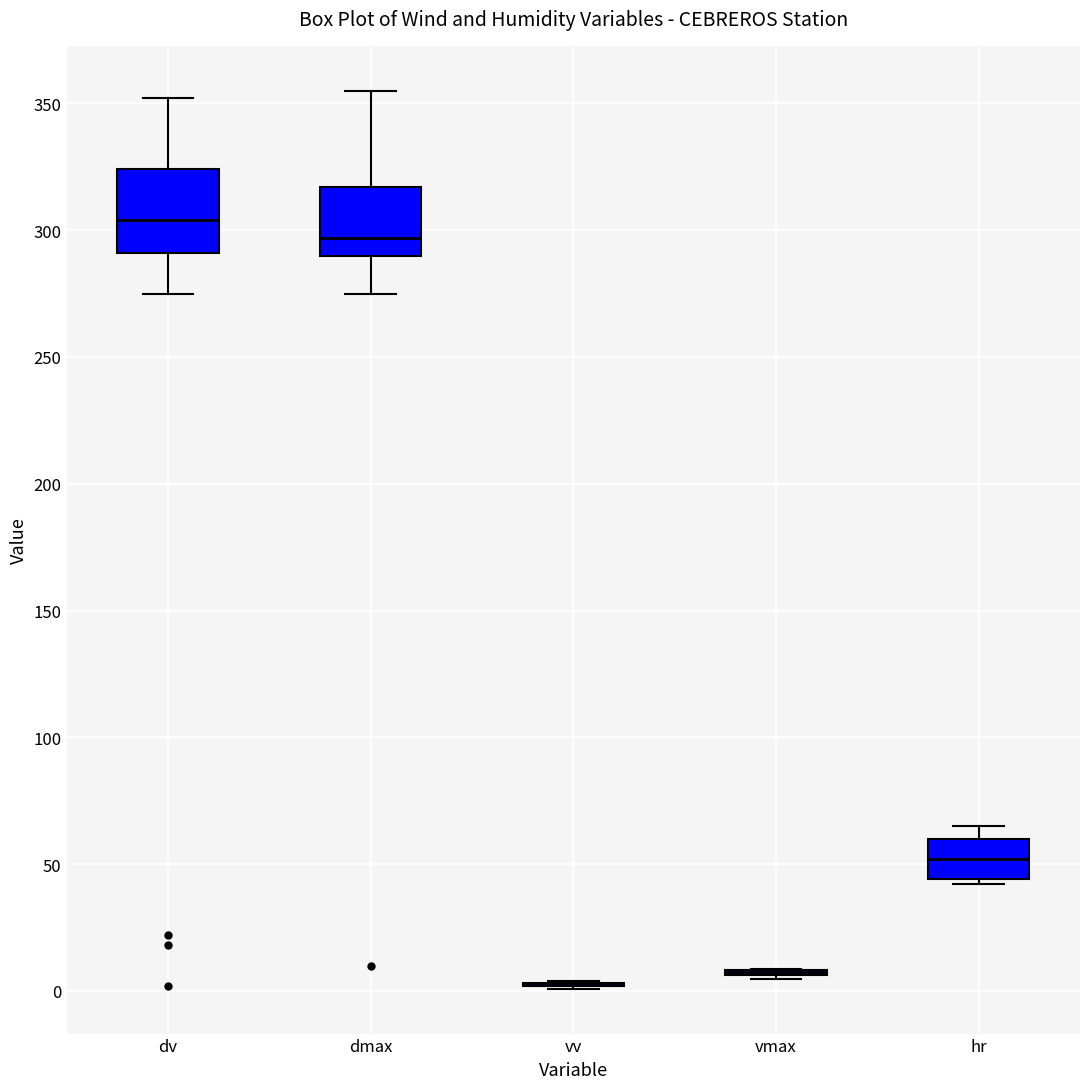

Reading left to right, transcribe this box plot: for each box, give where its median line is, the range the box spans, and where its two whiskers end, as read against the y-axis. The values are not printed on the chart, so give them approximately, as read against the axis.

dv: median 305, box 290 to 325, whiskers 275 to 350
dmax: median 295, box 290 to 315, whiskers 275 to 355
vv: box collapsed to a line at 5, whiskers 0 to 5
vmax: box collapsed to a line at 5, whiskers 5 to 10
hr: median 50, box 45 to 60, whiskers 40 to 65